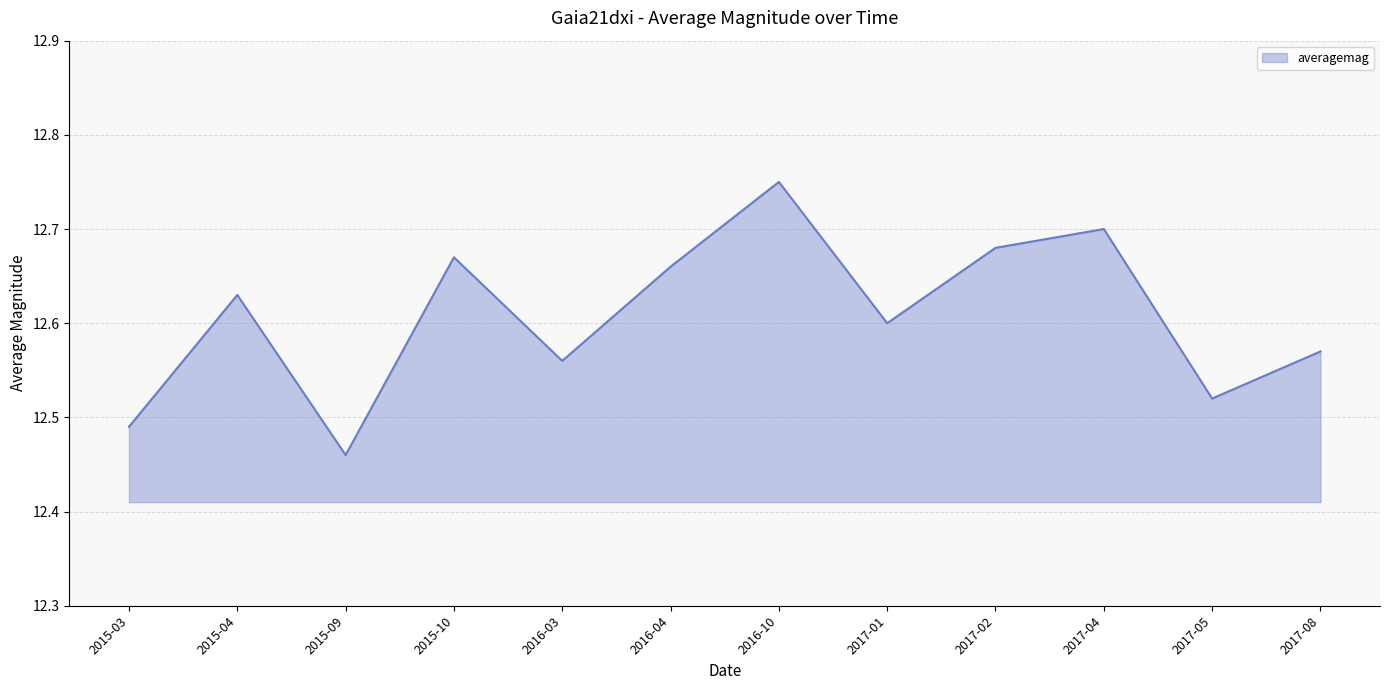

What is the change in value from 2015-03 to 2017-02?

+0.2